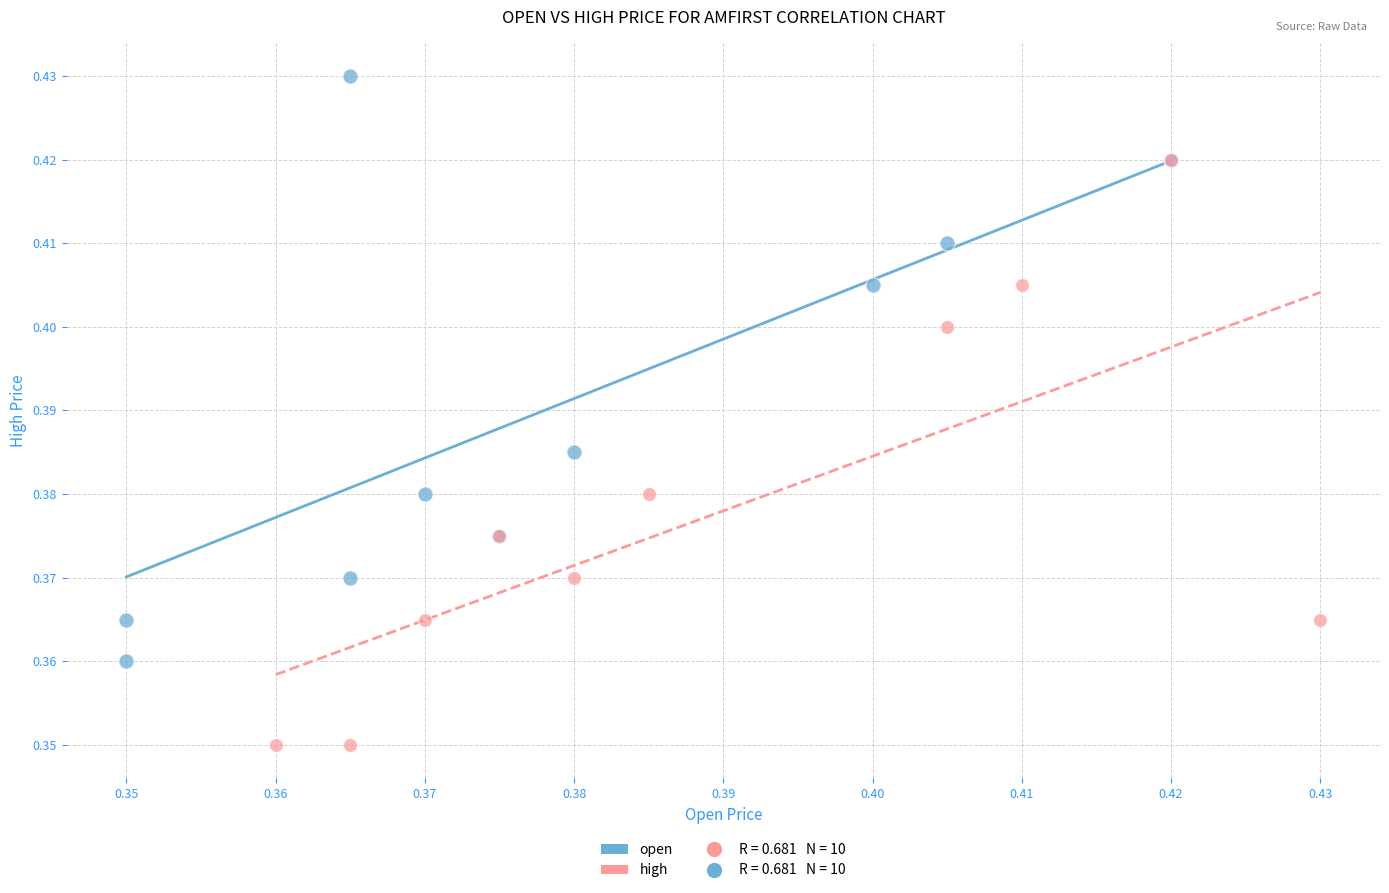

Which series contains the highest Y value?

open